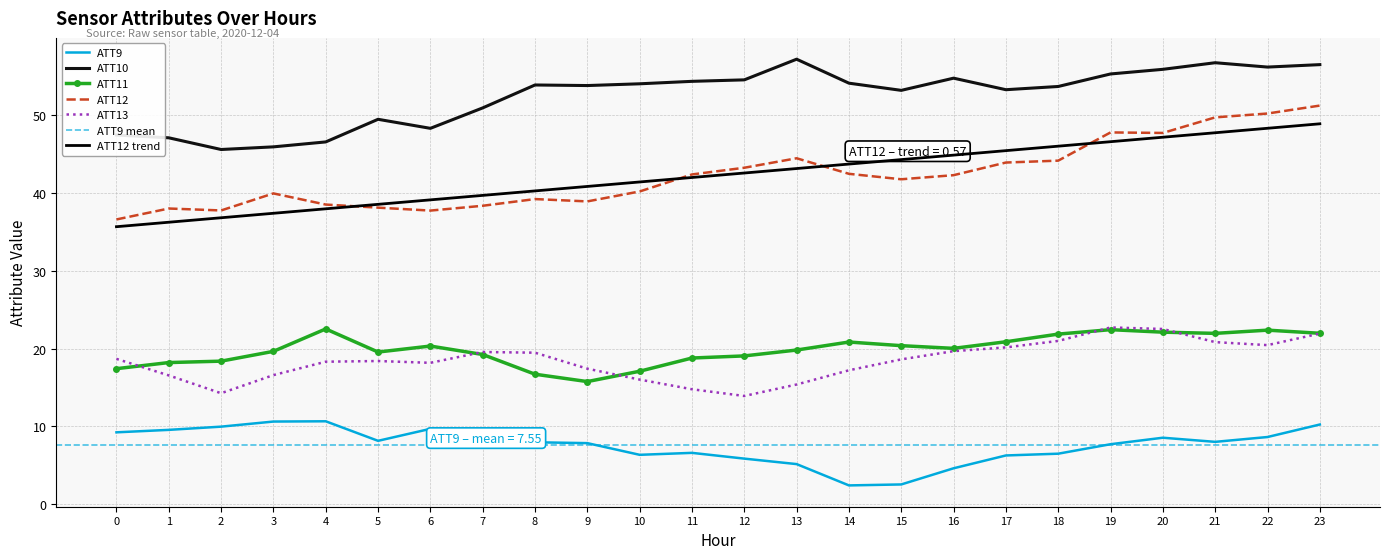

What is the lowest value of the ATT12 series?

36.6